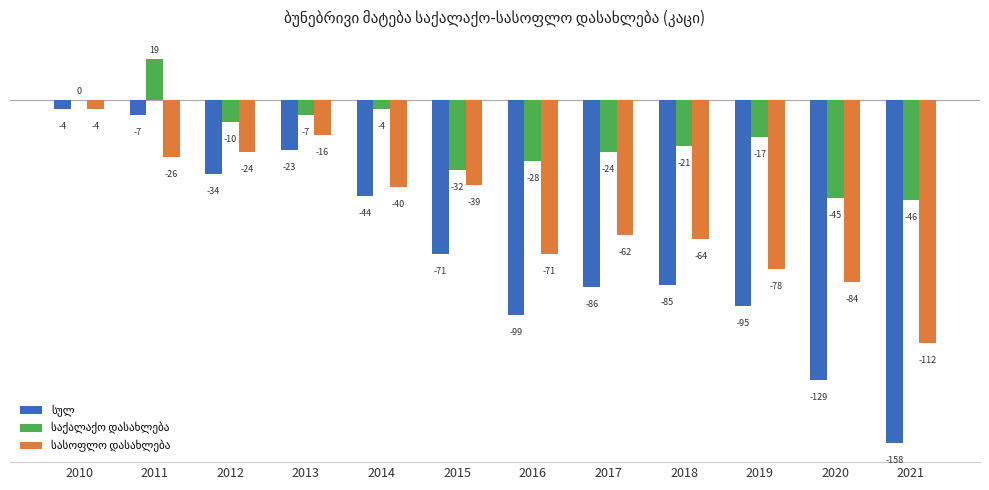

At which category is the sum across all series the highest?

2010